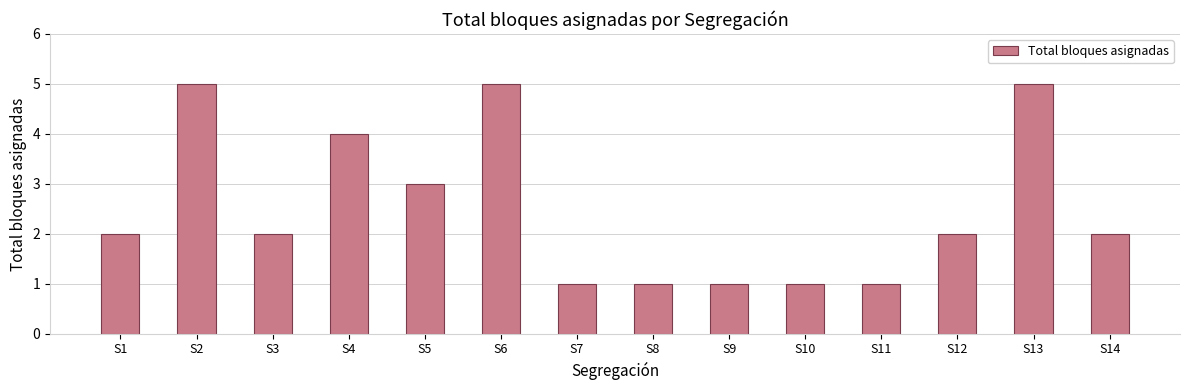

Where is the data nearest to the value 3?

S5